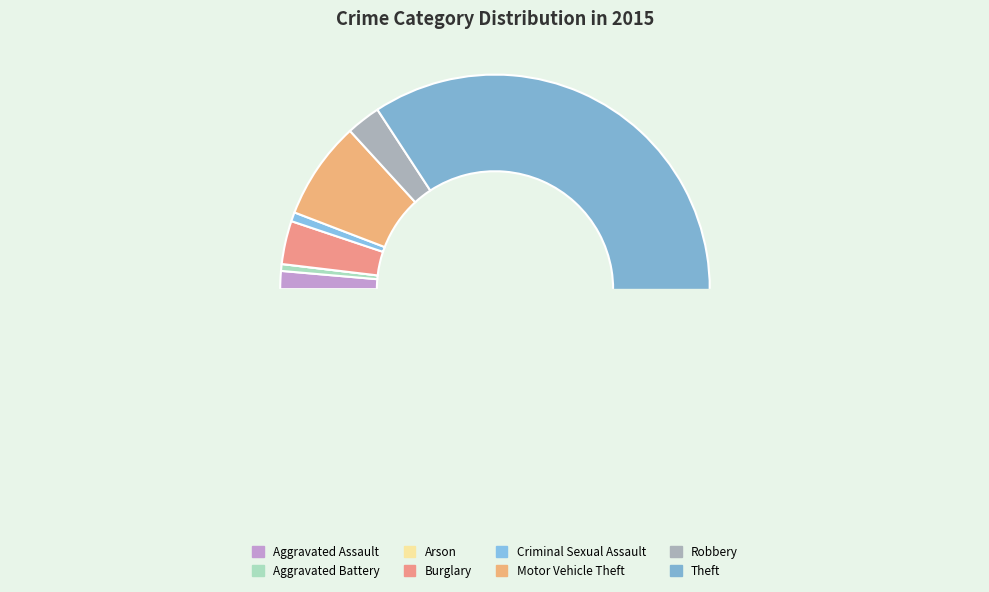

The Burglary slice represents 3% of the pie. True or false?

True